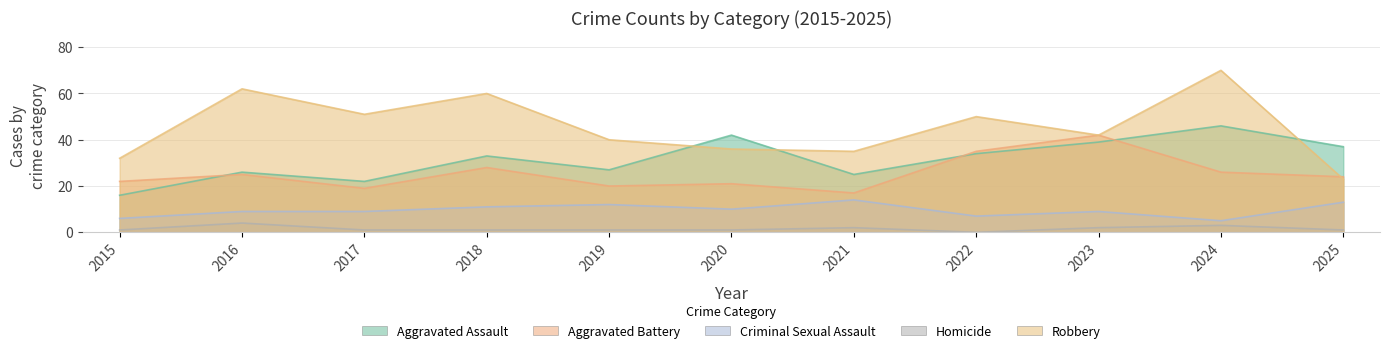

Which category has the lowest value in the Aggravated Assault series?

2015